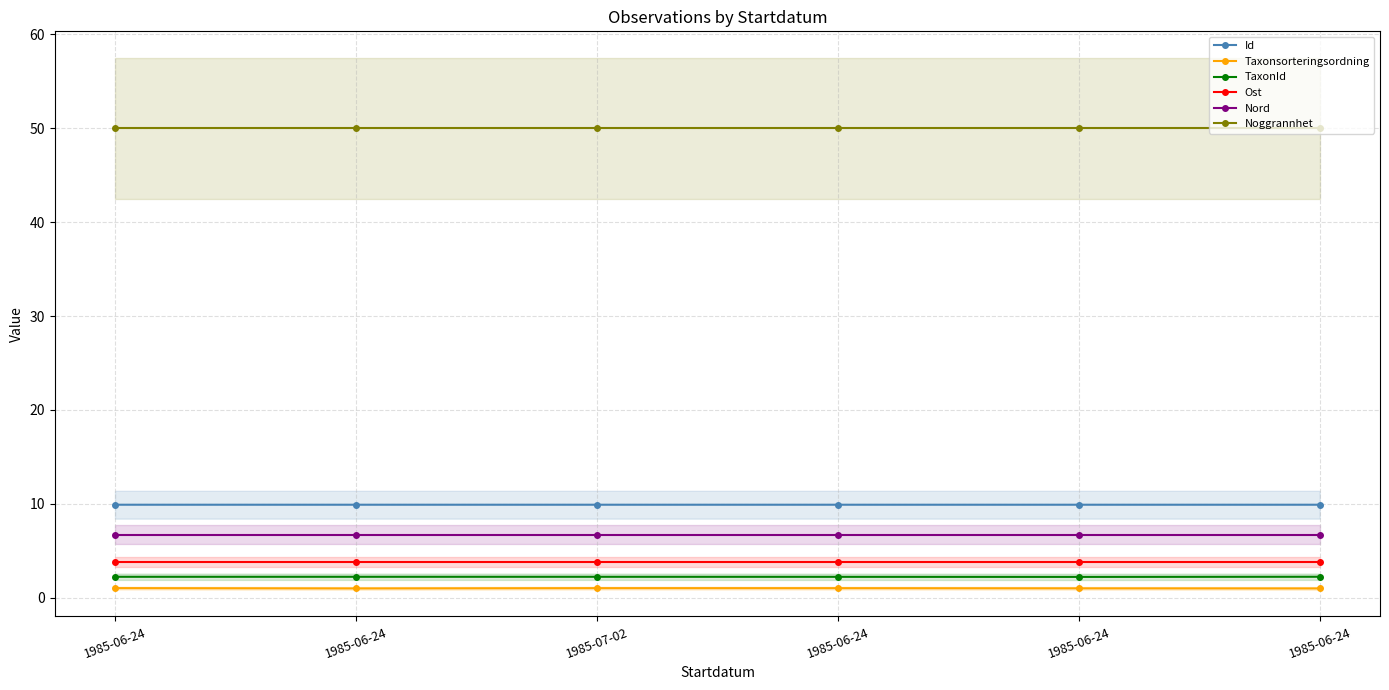

Count the Taxonsorteringsordning values in the range 0 to 1.

3